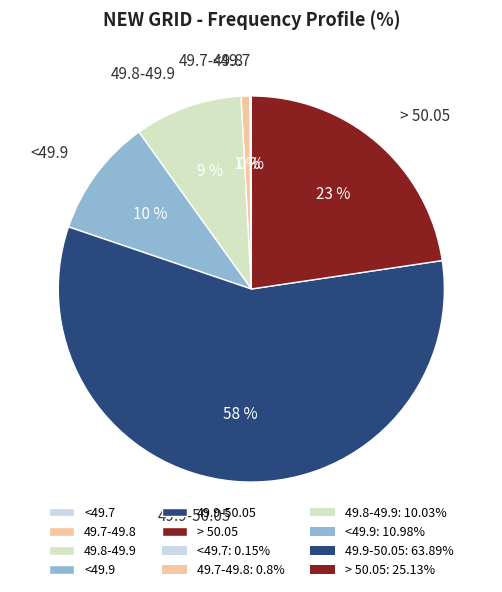

What is the ratio of the value at 49.8-49.9 to the value at <49.9?

0.9